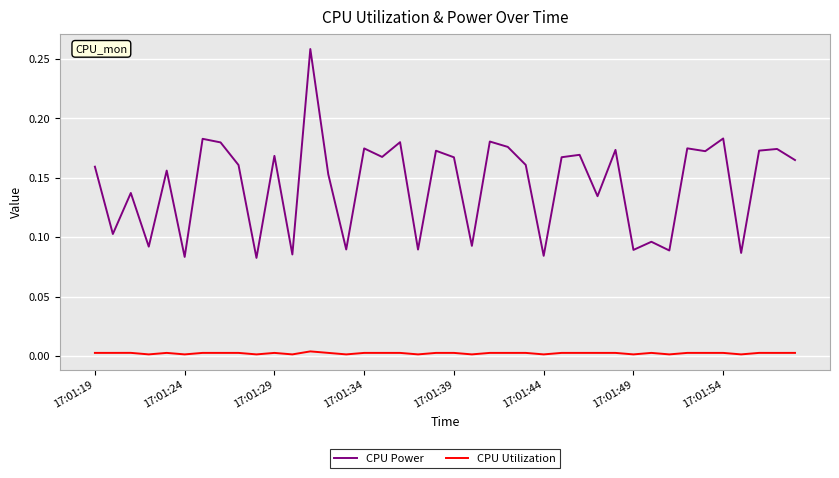

Which series has the largest range (max minus min)?

CPU Power